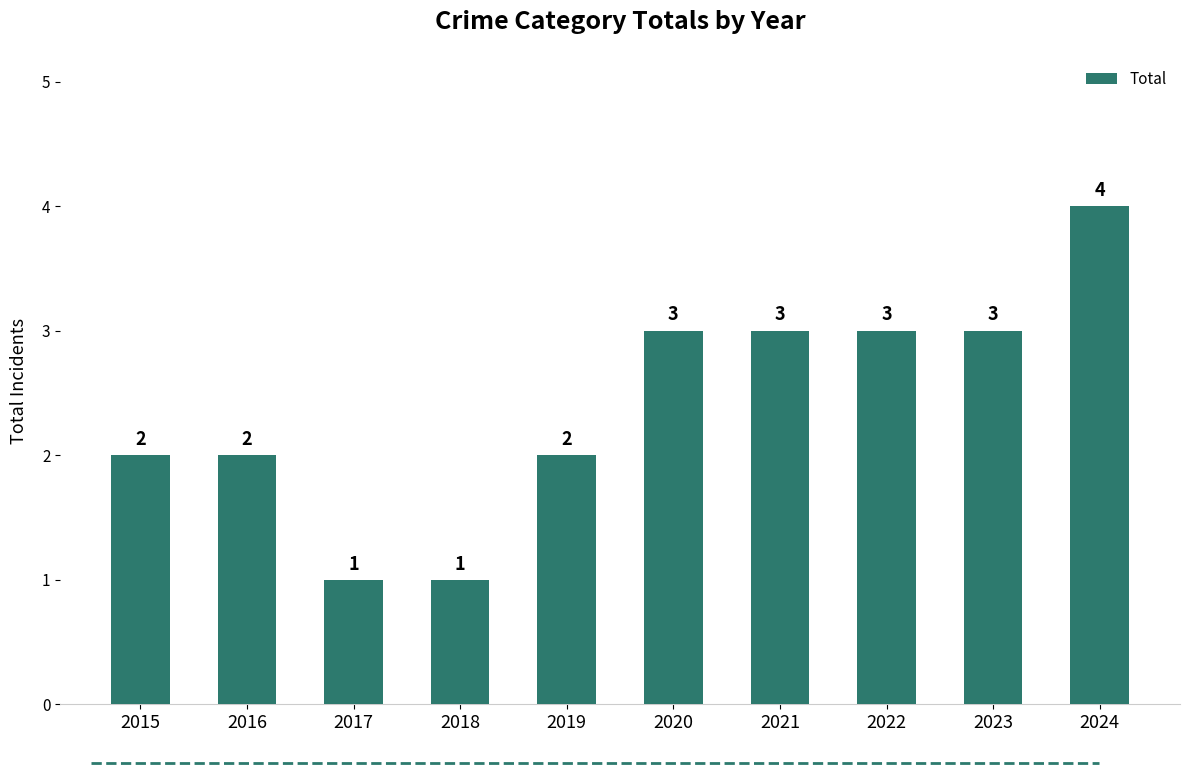

Approximately how many times larger is the value at 2018 compared to 2016?

0.5